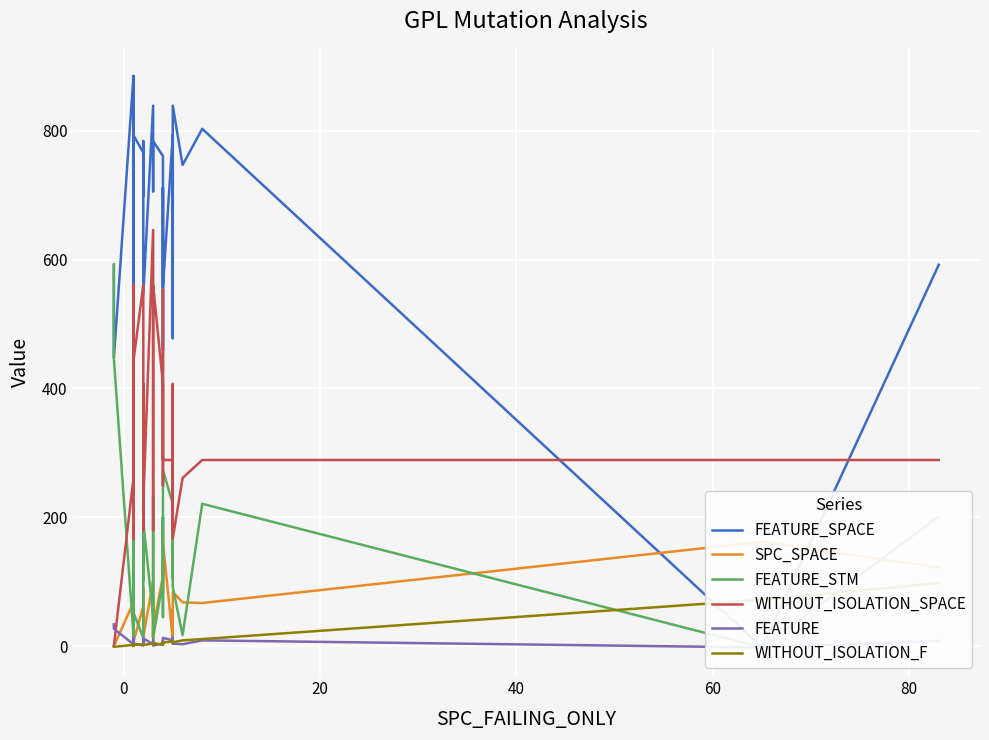

How many values in the WITHOUT_ISOLATION_SPACE series exceed 289?

10